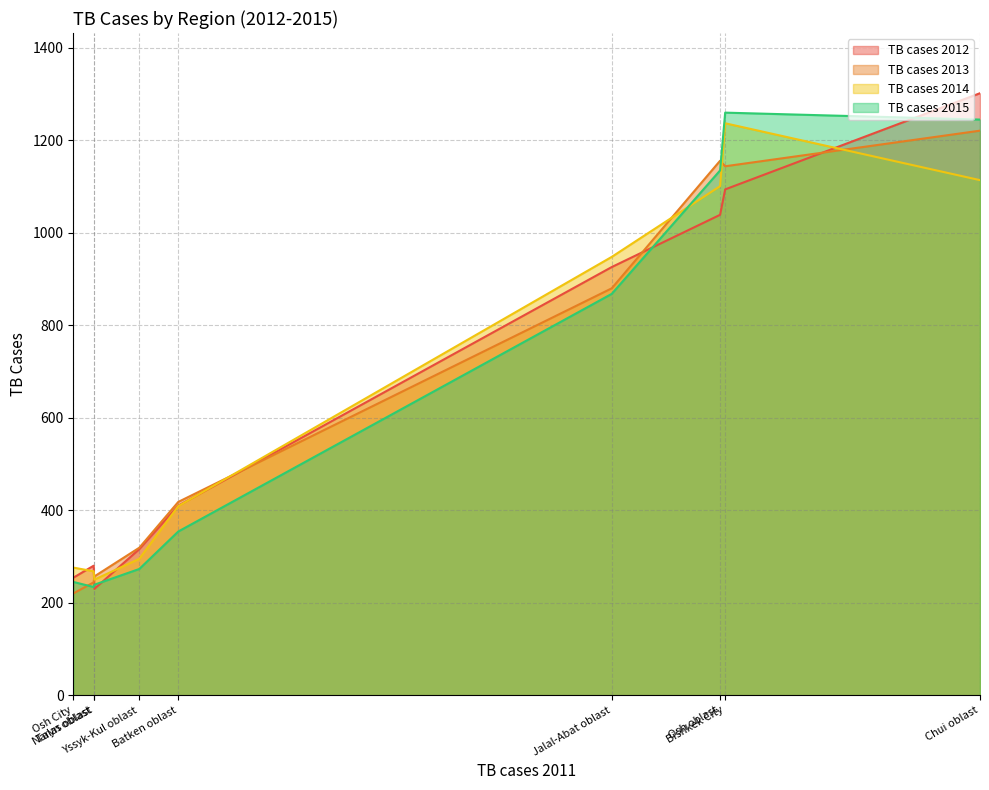

What is the minimum value shown in the chart?

220